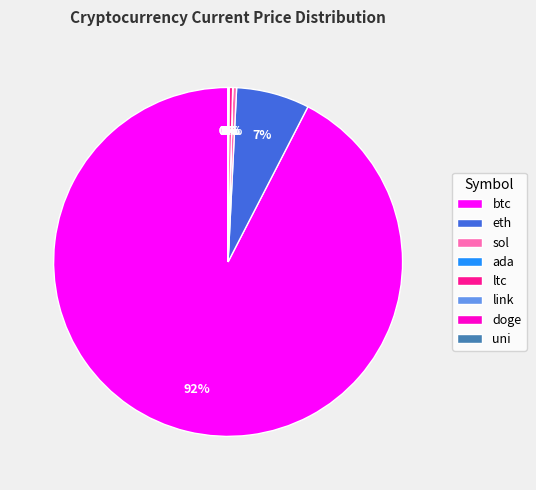

To the nearest percent, what is the average slice percentage?

12%